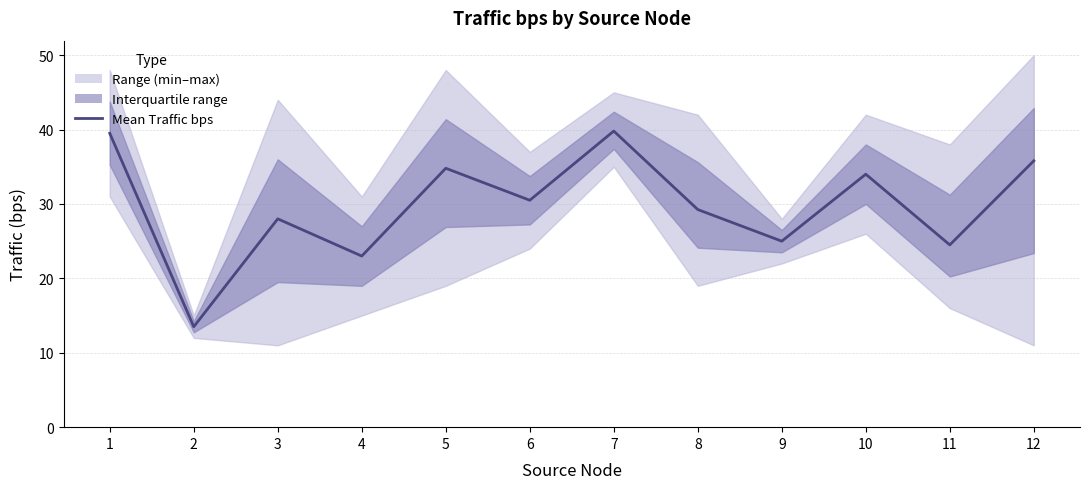

At which label is the value closest to 26?

9